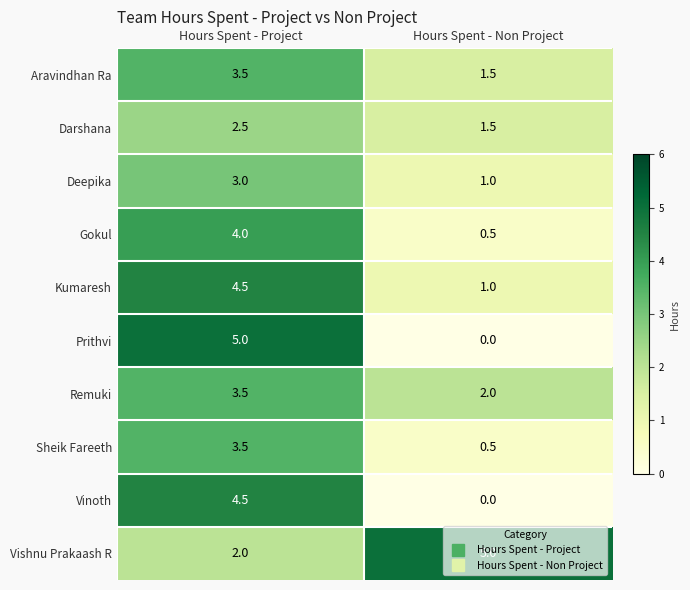

List the labels in order of Kumaresh value, largest first.

Hours Spent - Project, Hours Spent - Non Project